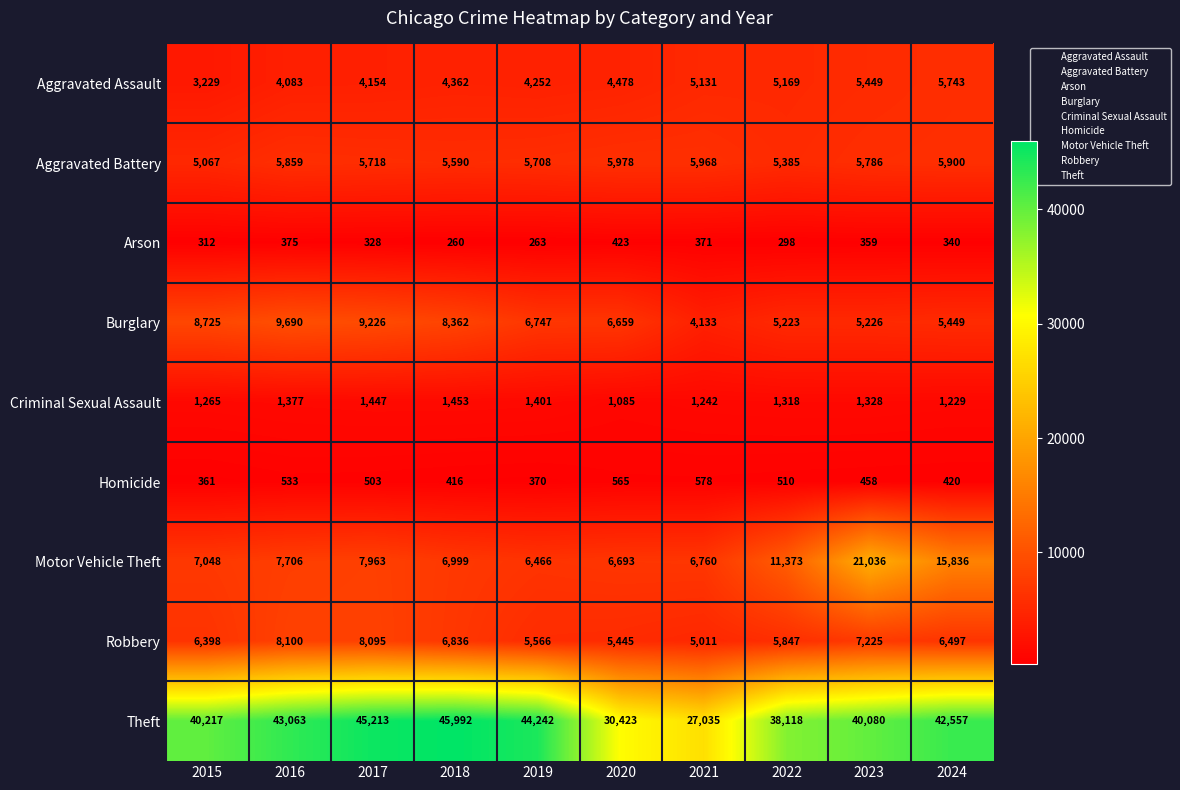

What is the greatest value displayed?

45992